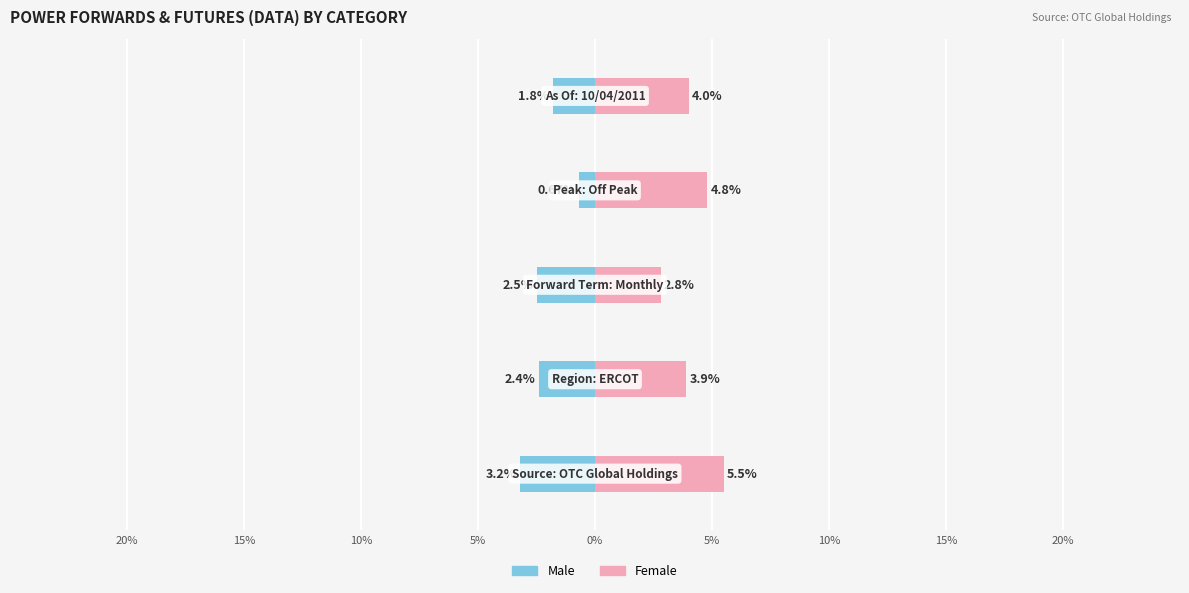

The Male series shows -1.8 at 0%. True or false?

True